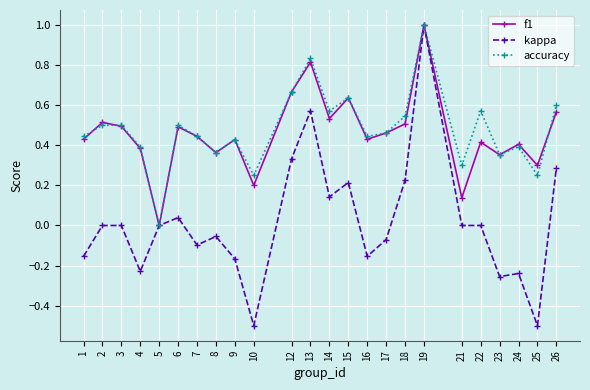

How many distinct data groups are displayed?

3